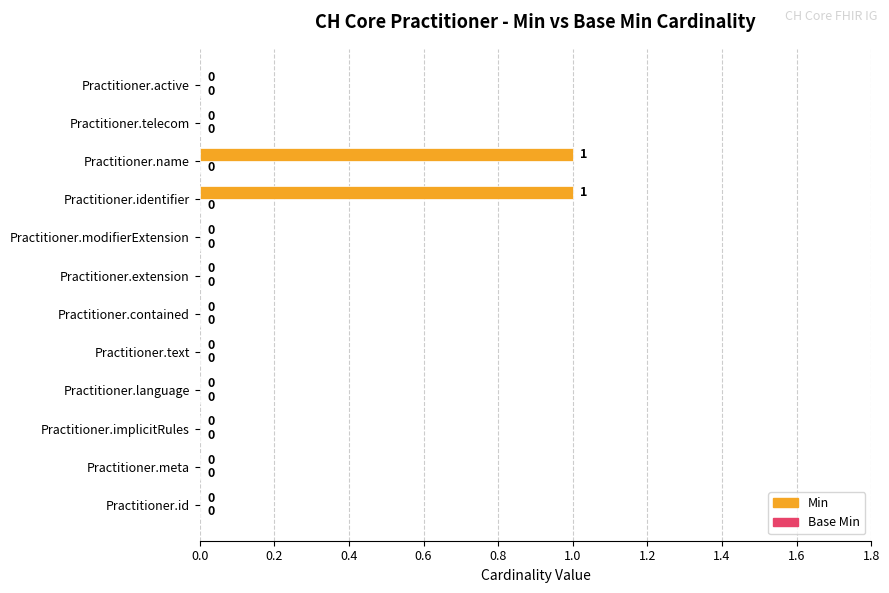

The chart shows a value of 1 at Practitioner.implicitRules. True or false?

False